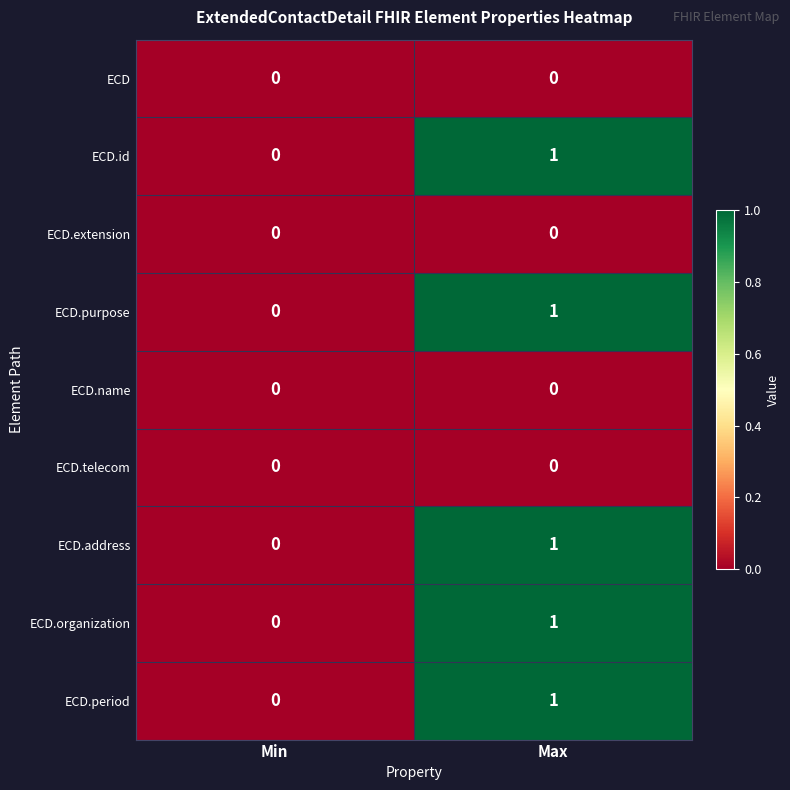

Is the value of ECD.extension at Min greater than the value of ECD.organization at Max?

No